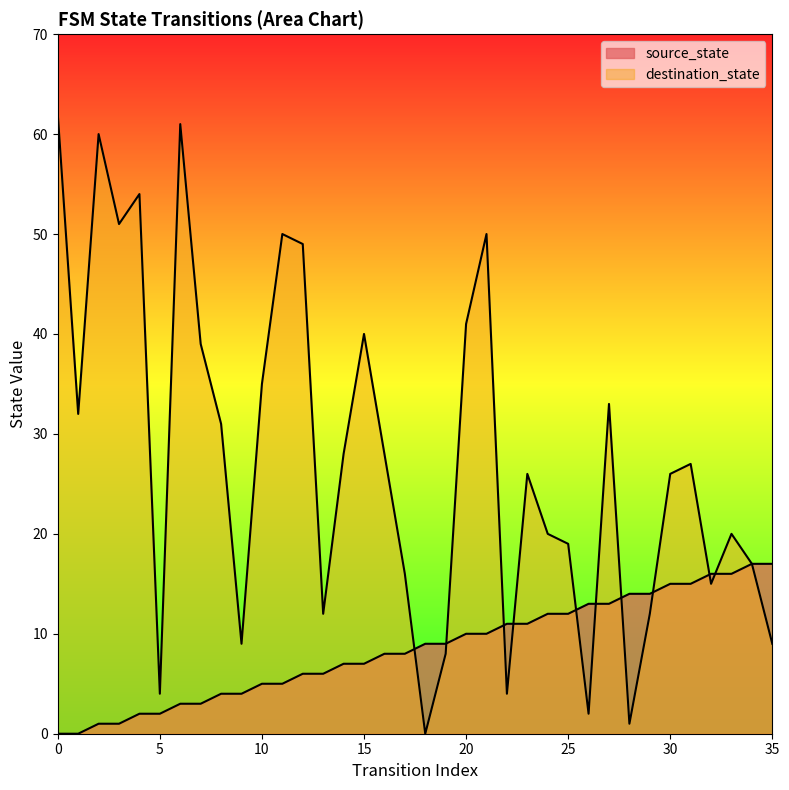

What is the difference between the source_state values at 7 and 5?

1